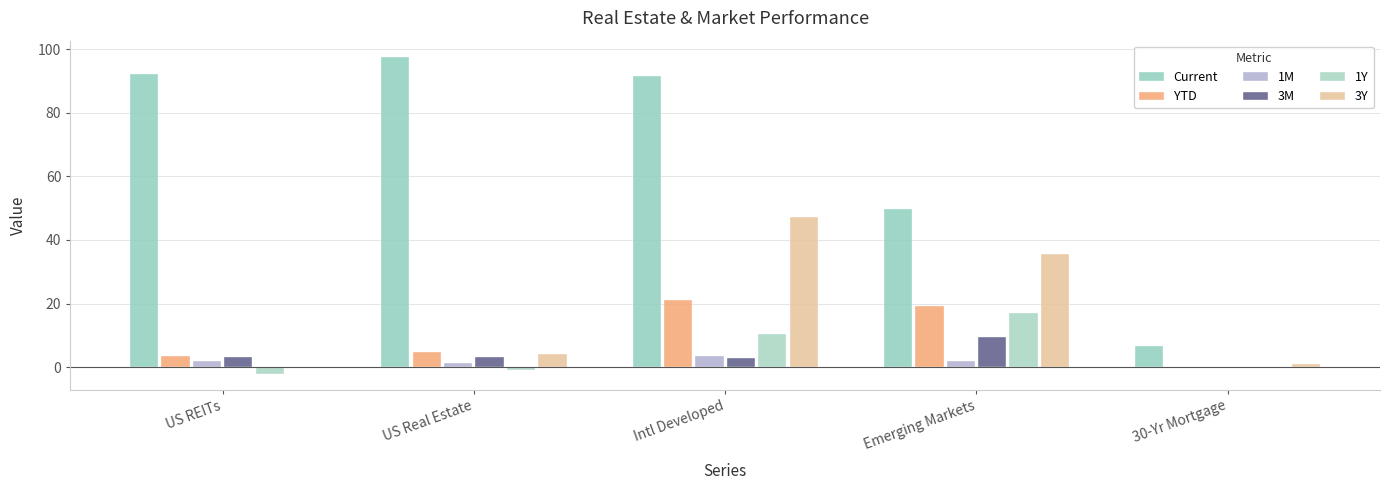

What is the total value across all series at US REITs?

98.8